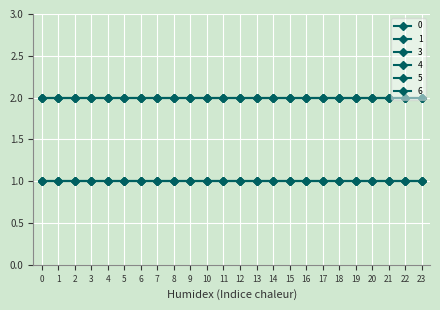

Does the chart have visible grid lines?

Yes